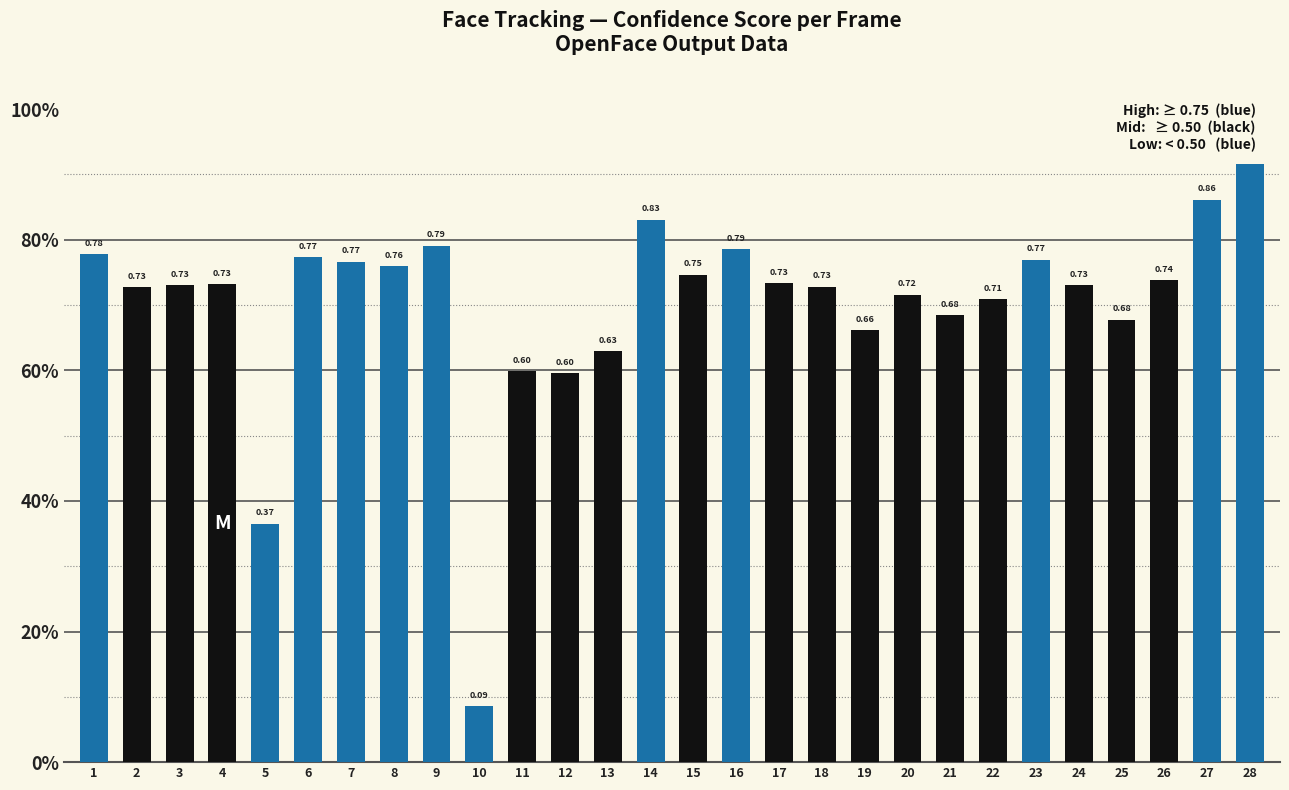

Does the chart contain any negative values?

No